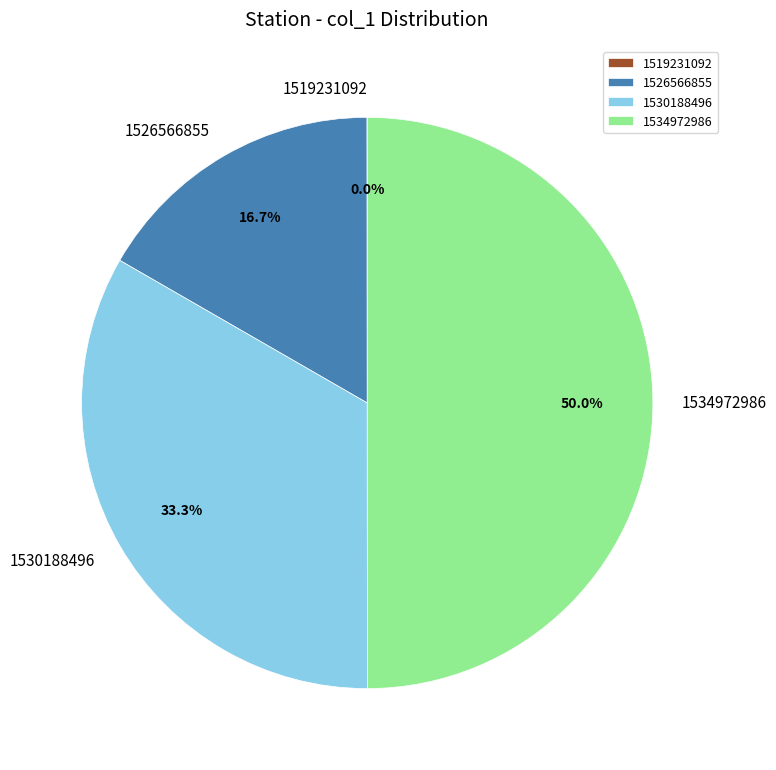

To the nearest percent, what percentage of the pie is 1526566855?

17%